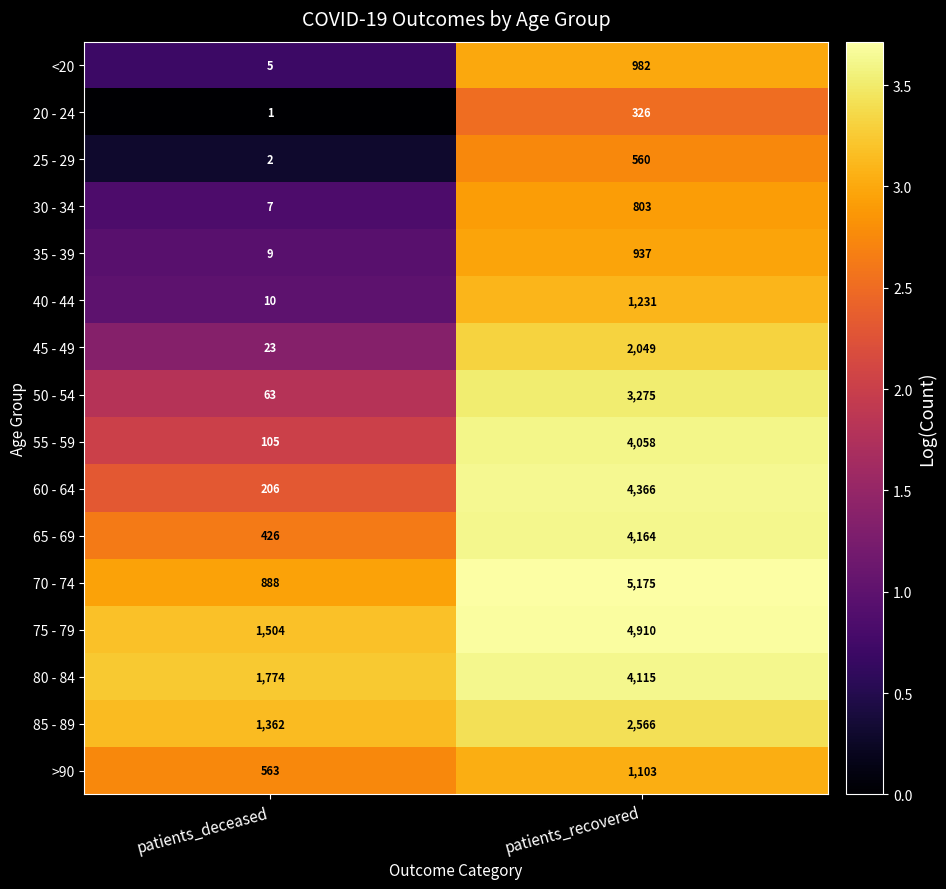

Count the number of data series in this chart.

16